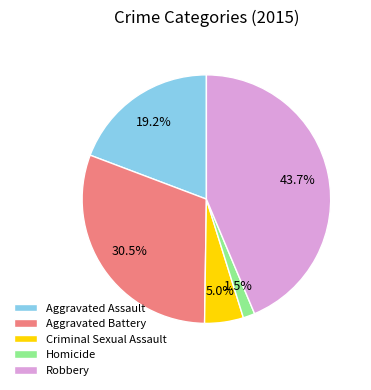

True or false: Criminal Sexual Assault accounts for 5% of the total.

True